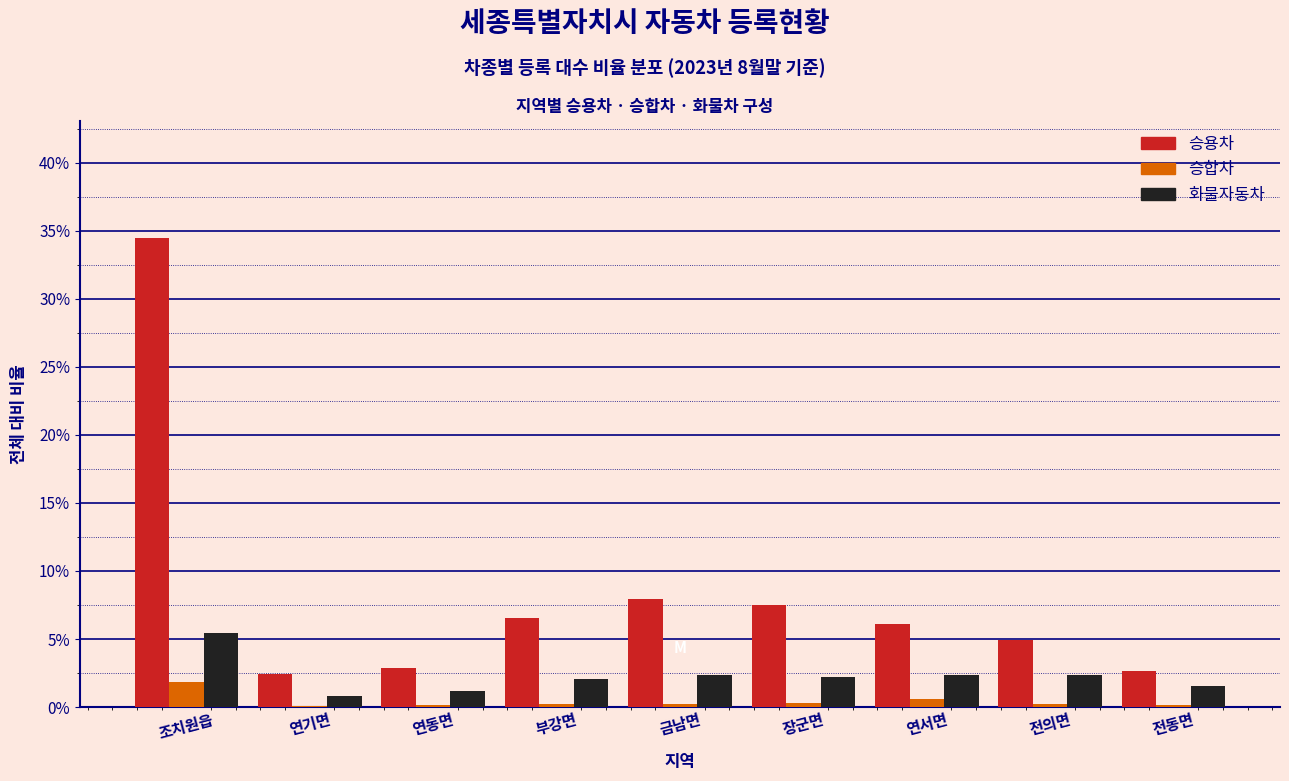

At which category is the sum across all series the highest?

조치원읍